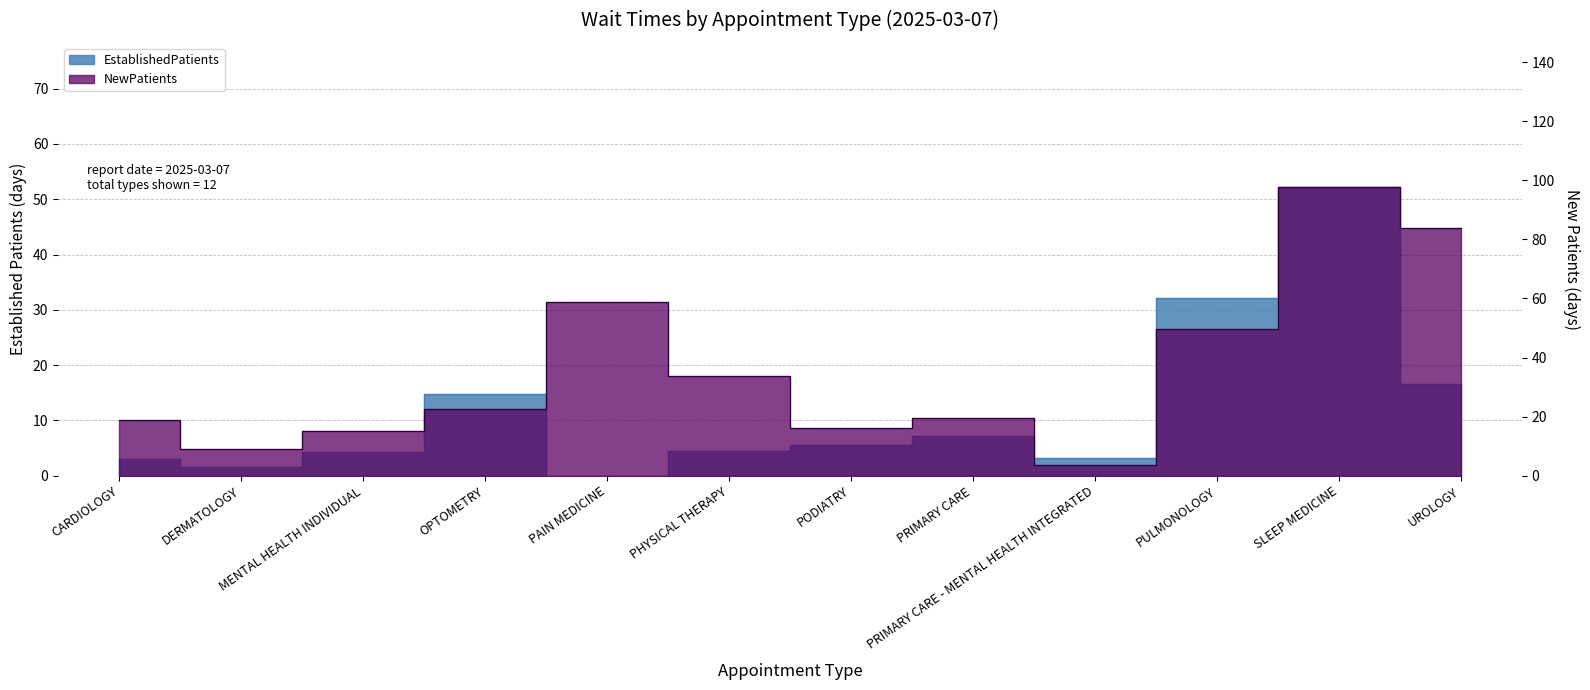

At which category does EstablishedPatients reach its first local valley?

DERMATOLOGY